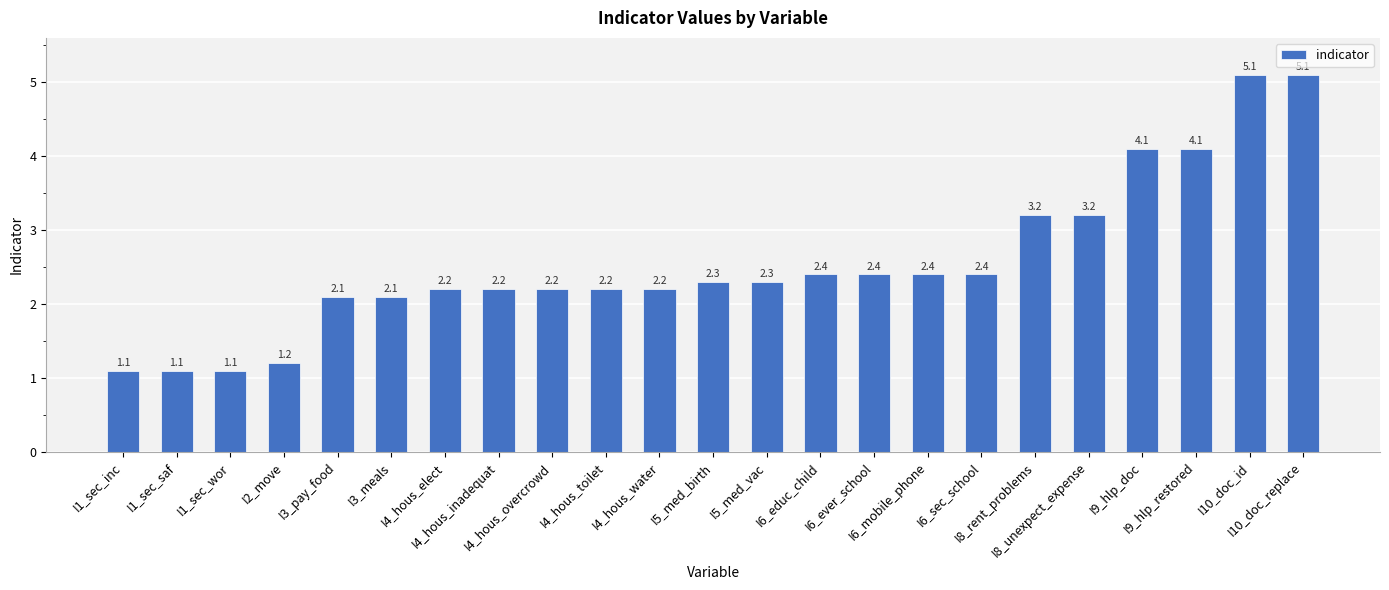

True or false: the data shows 2.3 at I5_med_birth.

True